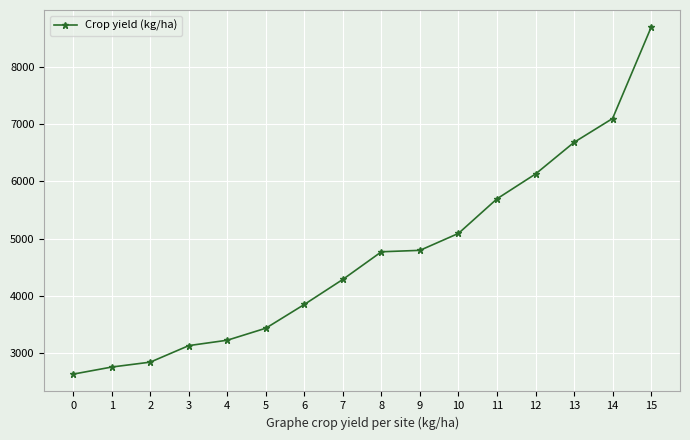

What is the change in value from 4 to 9?

+1569.3